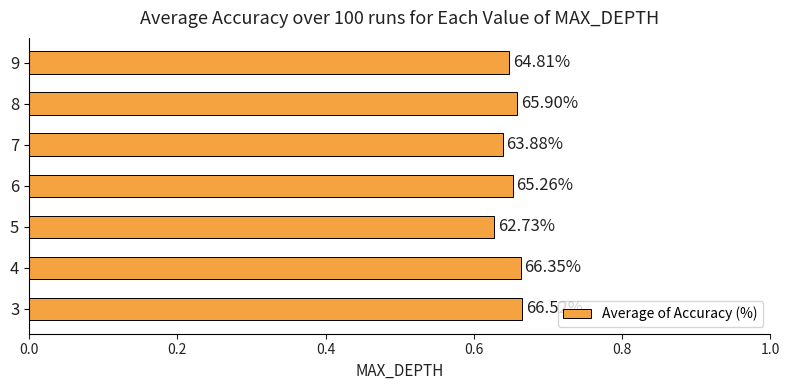

How many bars are there in total?

7